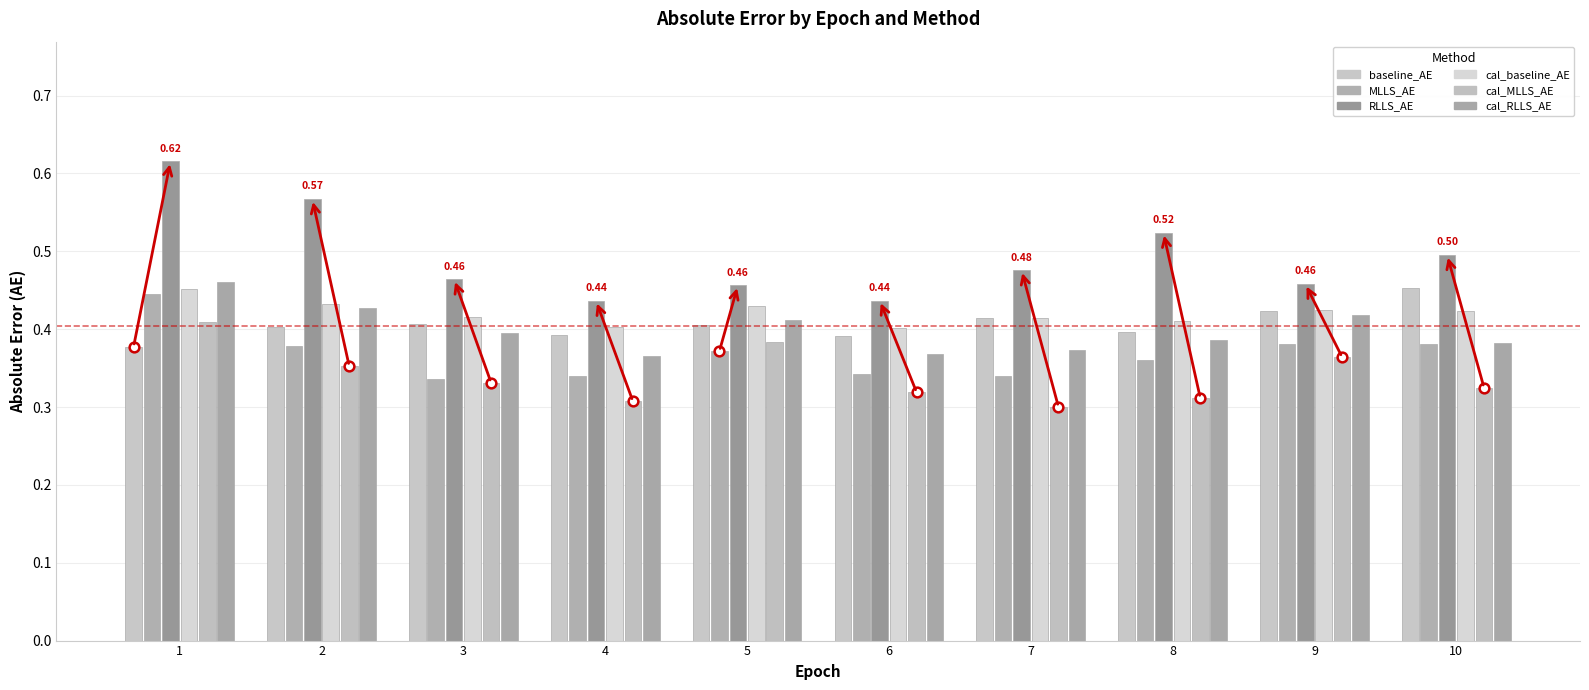

Which series has the largest range (max minus min)?

RLLS_AE